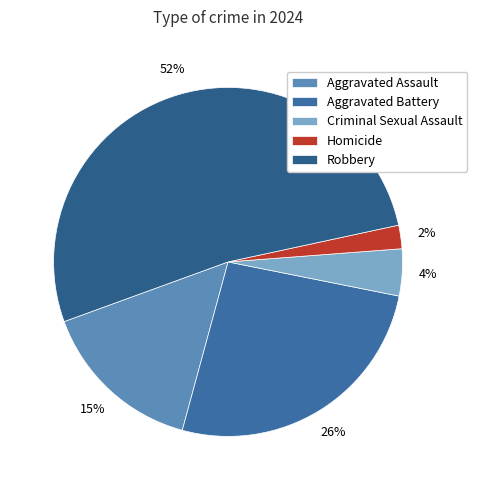

The Aggravated Battery slice represents 20% of the pie. True or false?

False